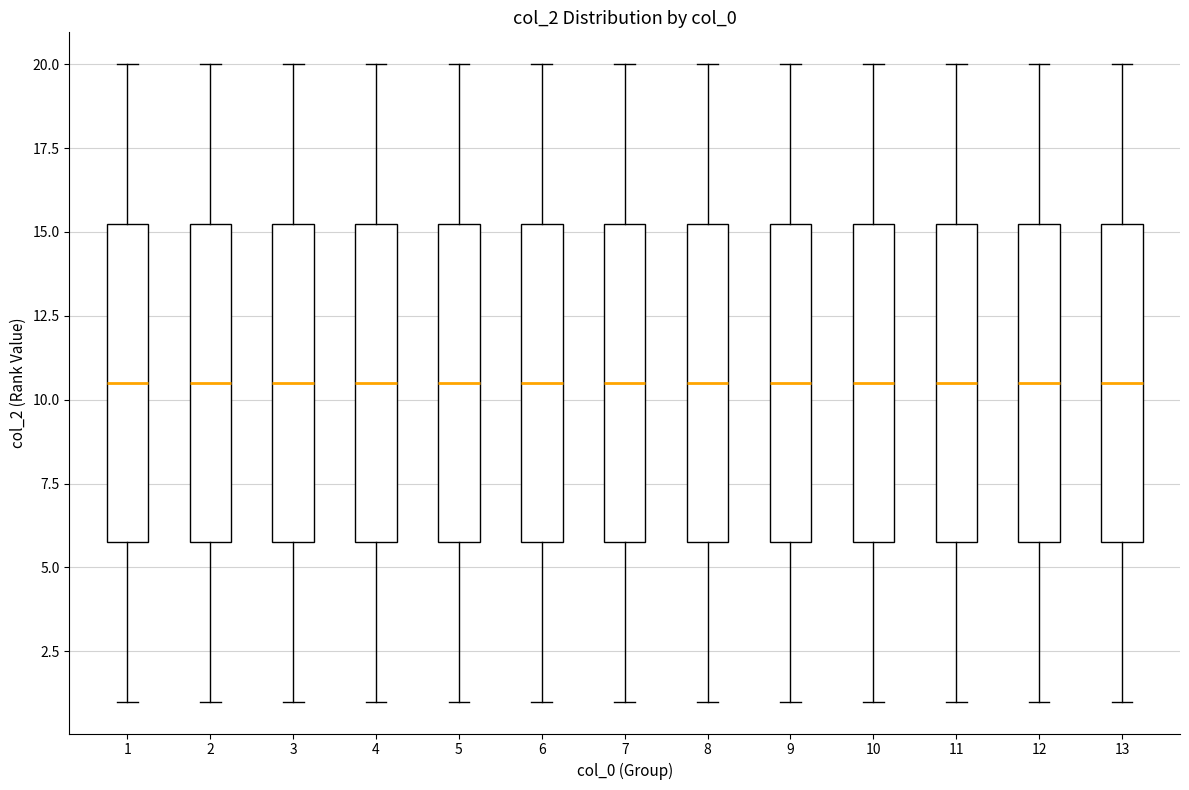

Reading left to right, transcribe this box plot: for each box, give where its median line is, the range the box spans, and where its two whiskers end, as read against the y-axis. The values are not printed on the chart, so give them approximately, as read against the axis.

1: median 10.5, box 6.0 to 15.5, whiskers 1.0 to 20.0
2: median 10.5, box 6.0 to 15.5, whiskers 1.0 to 20.0
3: median 10.5, box 6.0 to 15.5, whiskers 1.0 to 20.0
4: median 10.5, box 6.0 to 15.5, whiskers 1.0 to 20.0
5: median 10.5, box 6.0 to 15.5, whiskers 1.0 to 20.0
6: median 10.5, box 6.0 to 15.5, whiskers 1.0 to 20.0
7: median 10.5, box 6.0 to 15.5, whiskers 1.0 to 20.0
8: median 10.5, box 6.0 to 15.5, whiskers 1.0 to 20.0
9: median 10.5, box 6.0 to 15.5, whiskers 1.0 to 20.0
10: median 10.5, box 6.0 to 15.5, whiskers 1.0 to 20.0
11: median 10.5, box 6.0 to 15.5, whiskers 1.0 to 20.0
12: median 10.5, box 6.0 to 15.5, whiskers 1.0 to 20.0
13: median 10.5, box 6.0 to 15.5, whiskers 1.0 to 20.0